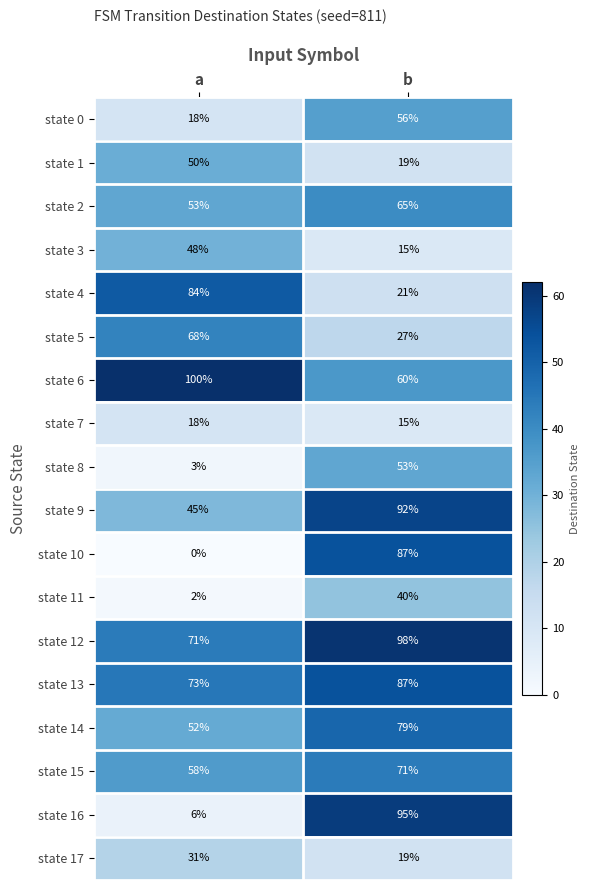

What is the difference between the state 1 values at b and a?

31